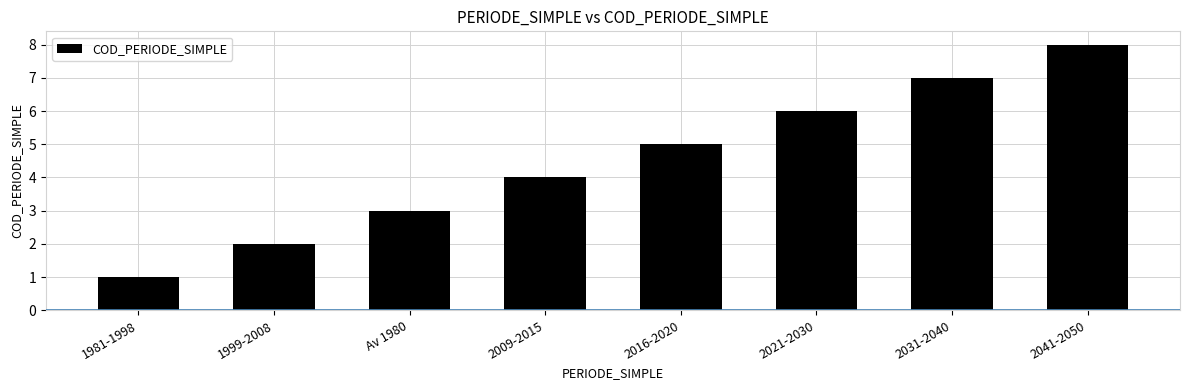

What is the label of the 8th bar from the right?

1981-1998